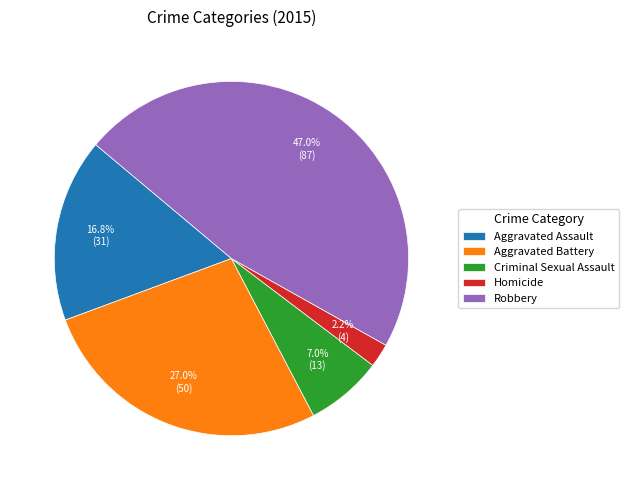

Between Aggravated Battery and Robbery, which is larger?

Robbery